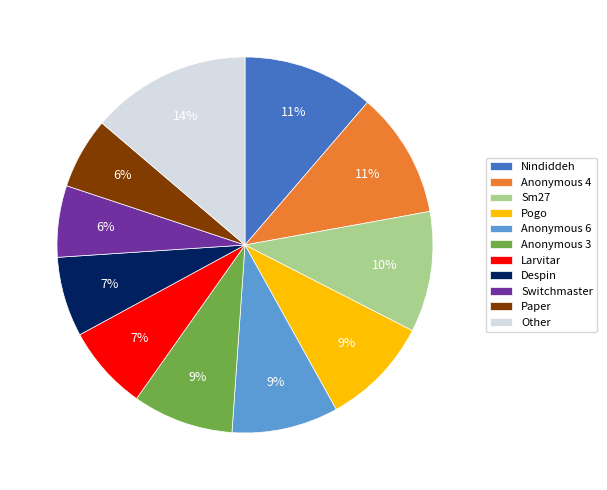

What percentage is the Despin slice, to the nearest percent?

7%